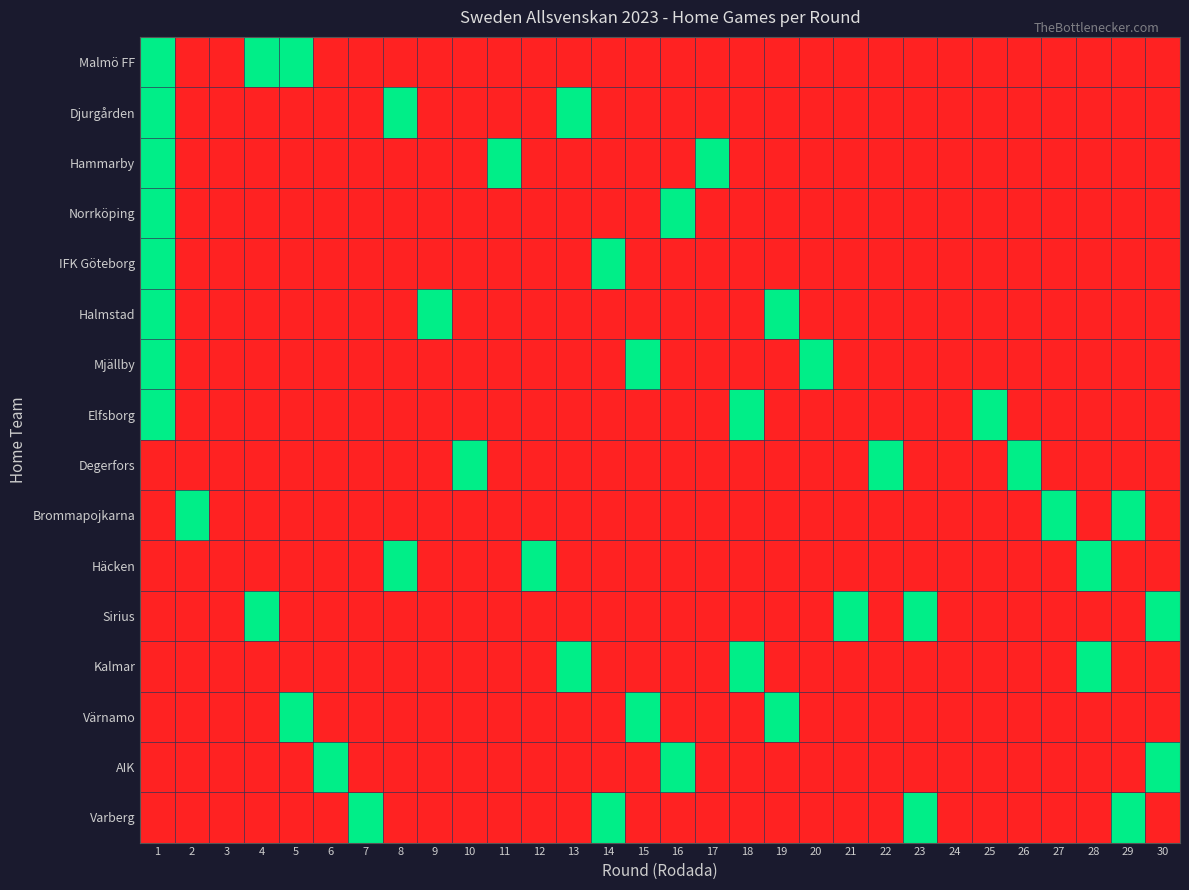

Count the number of data series in this chart.

16